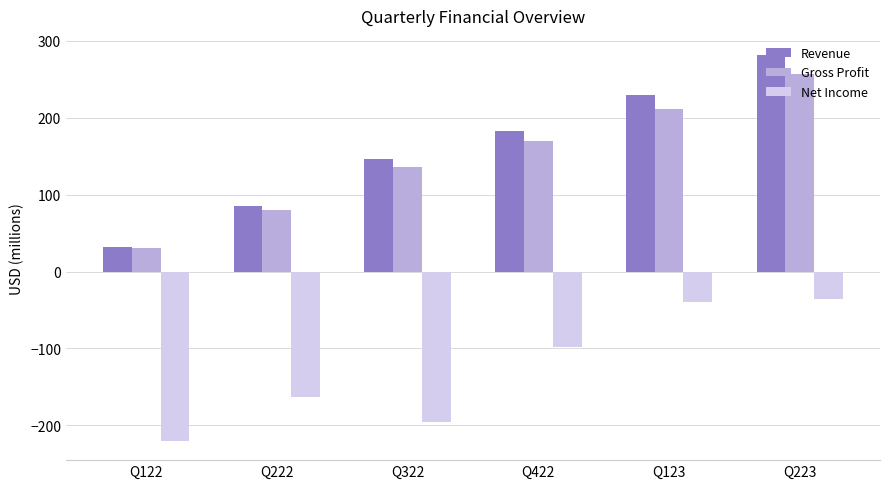

Reading left to right, extract all data points from this chart.

Revenue: Q122=31.5	Q222=85.2	Q322=146.5	Q422=182.1	Q123=229.9	Q223=281.0
Gross Profit: Q122=30.1	Q222=80.2	Q322=136.2	Q422=169.3	Q123=211.5	Q223=257.0
Net Income: Q122=-220.0	Q222=-162.6	Q322=-195.4	Q422=-98.2	Q123=-39.8	Q223=-36.0